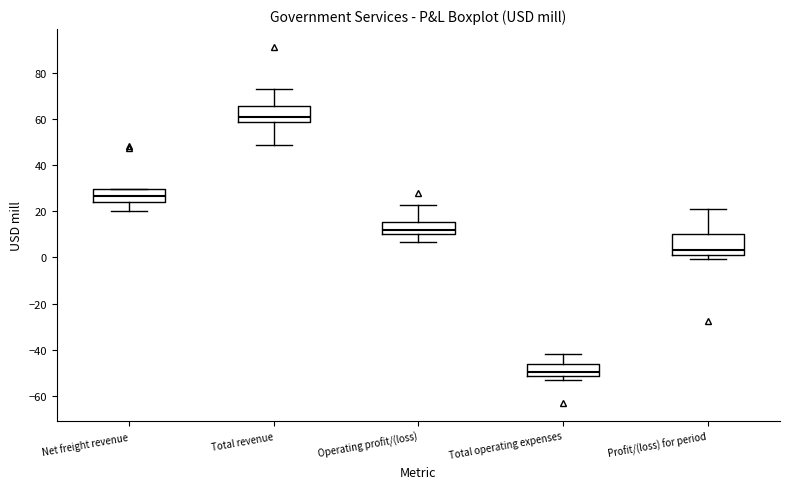

Reading left to right, transcribe this box plot: for each box, give where its median line is, the range the box spans, and where its two whiskers end, as read against the y-axis. The values are not printed on the chart, so give them approximately, as read against the axis.

Net freight revenue: median 26, box 24 to 30, whiskers 20 to 30
Total revenue: median 60, box 58 to 66, whiskers 48 to 74
Operating profit/(loss): median 12, box 10 to 16, whiskers 6 to 22
Total operating expenses: median -50, box -52 to -46, whiskers -54 to -42
Profit/(loss) for period: median 4, box 2 to 10, whiskers 0 to 20